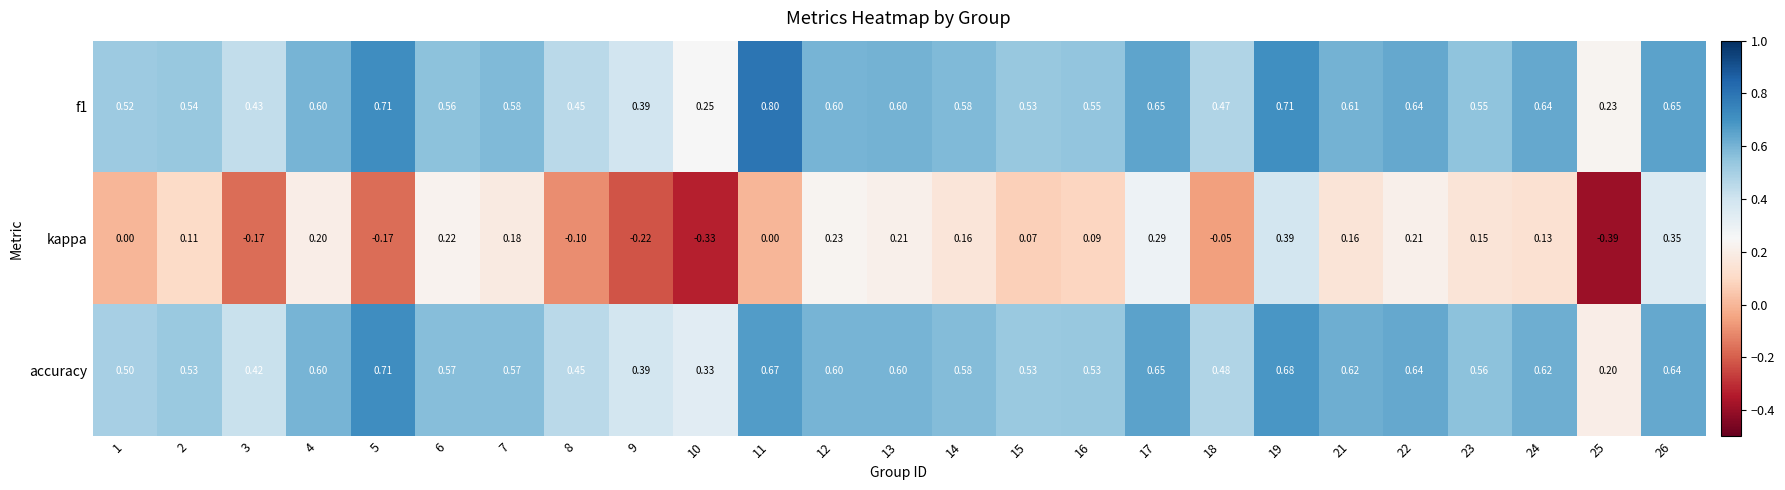

At how many categories does at least one series exceed 0?

25